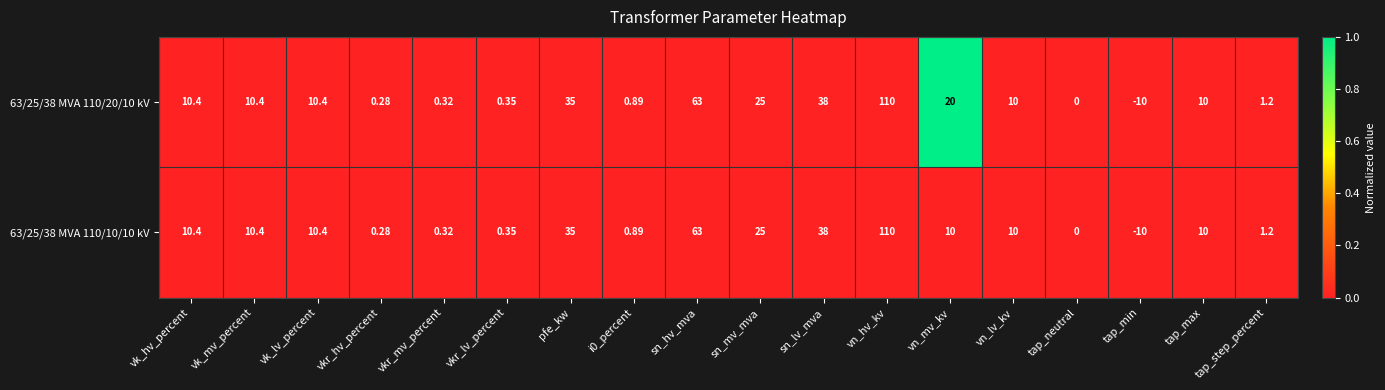

Which series has the largest total across all categories?

63/25/38 MVA 110/20/10 kV